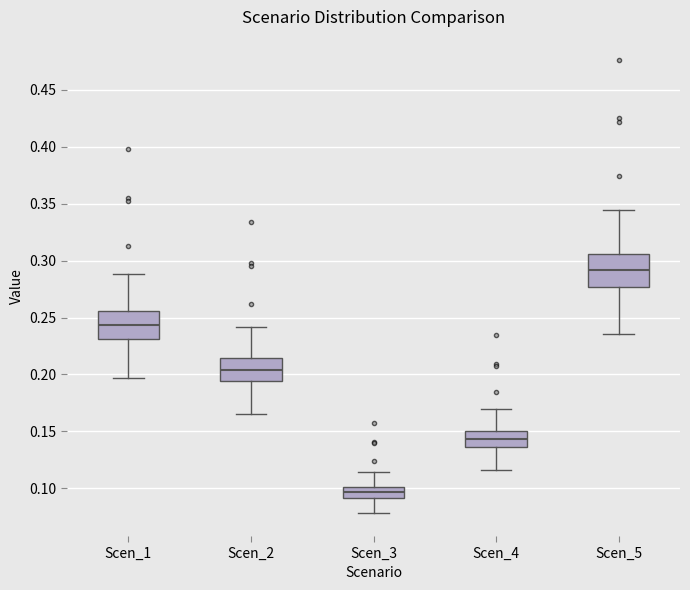

Reading left to right, transcribe this box plot: for each box, give where its median line is, the range the box spans, and where its two whiskers end, as read against the y-axis. The values are not printed on the chart, so give them approximately, as read against the axis.

Scen_1: median 0.245, box 0.230 to 0.255, whiskers 0.195 to 0.290
Scen_2: median 0.205, box 0.195 to 0.215, whiskers 0.165 to 0.240
Scen_3: median 0.095, box 0.090 to 0.100, whiskers 0.080 to 0.115
Scen_4: median 0.145, box 0.135 to 0.150, whiskers 0.115 to 0.170
Scen_5: median 0.290, box 0.275 to 0.305, whiskers 0.235 to 0.345